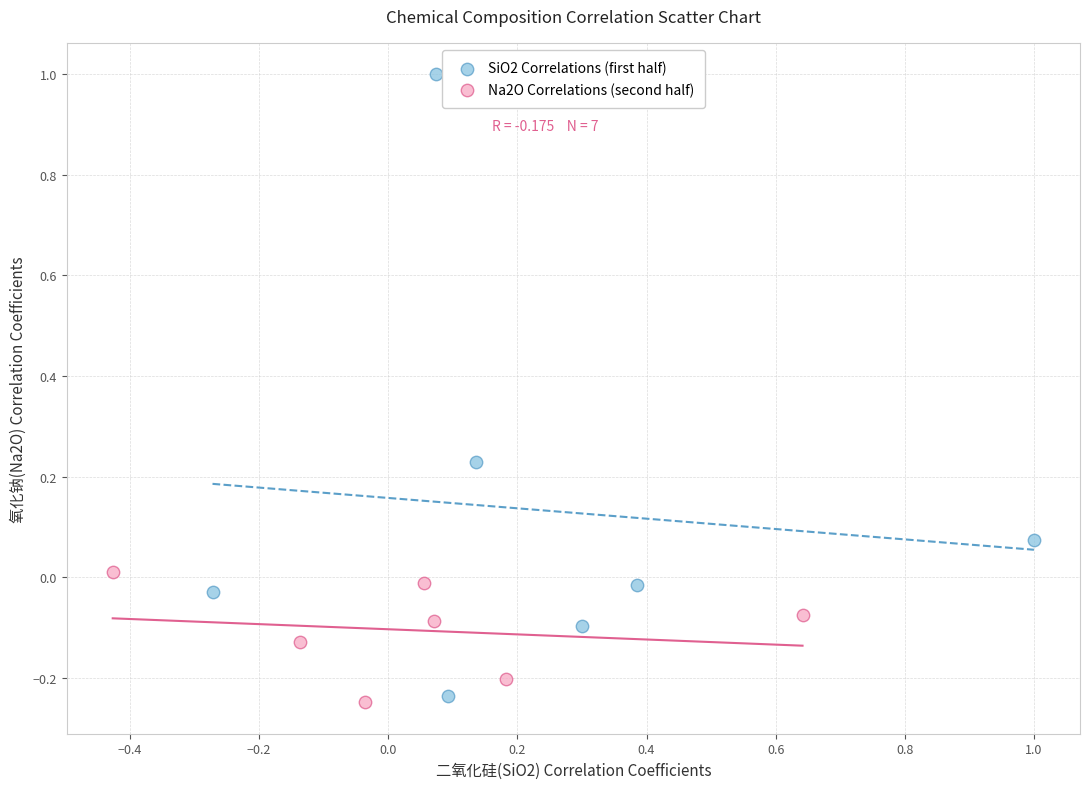

Which series reaches the maximum Y coordinate?

SiO2 Correlations (first half)